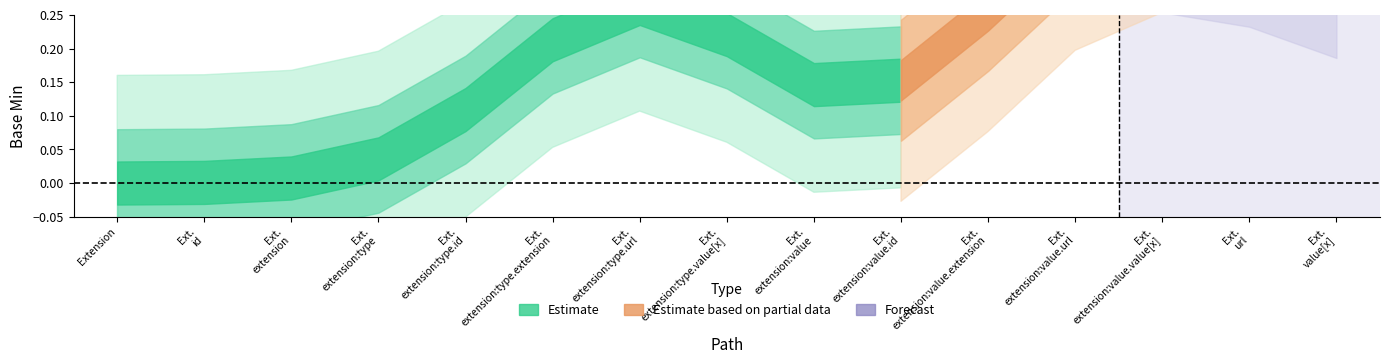

Between Extension.extension:value.extension and Extension.extension:type.url, which is larger?

Extension.extension:type.url